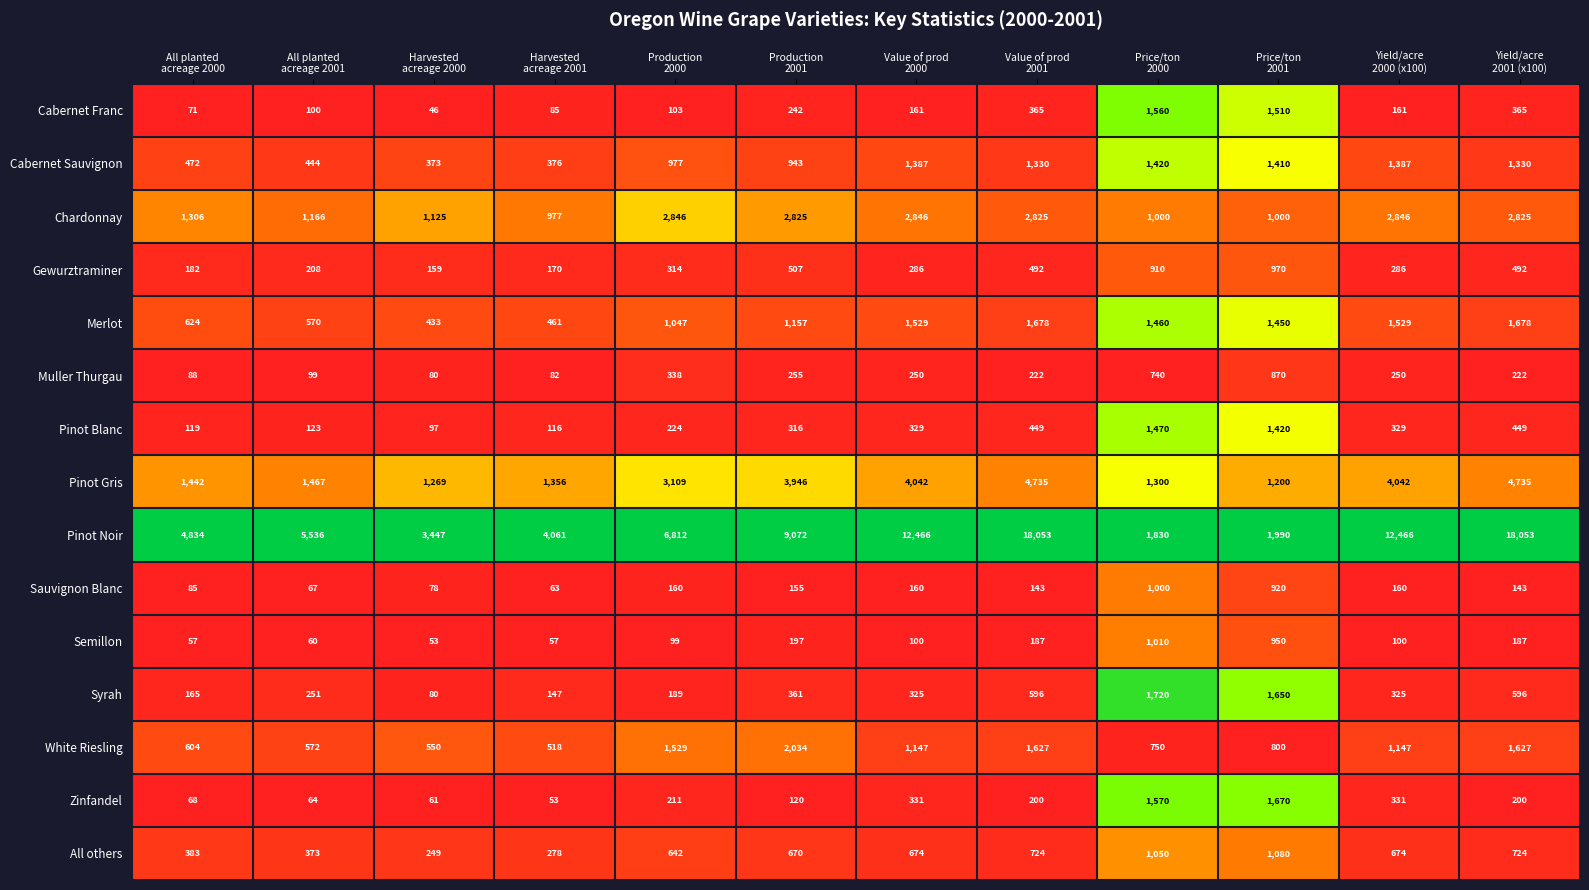

What is the total value across all series at Price/ton
2001?

18890